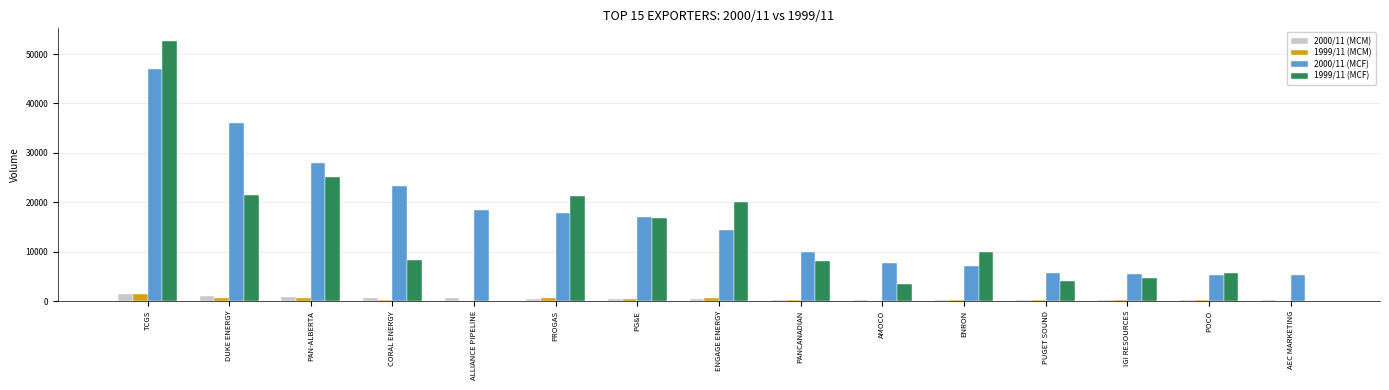

True or false: 1999/11 (MCM) has a value of 1489.3 at TCGS.

True